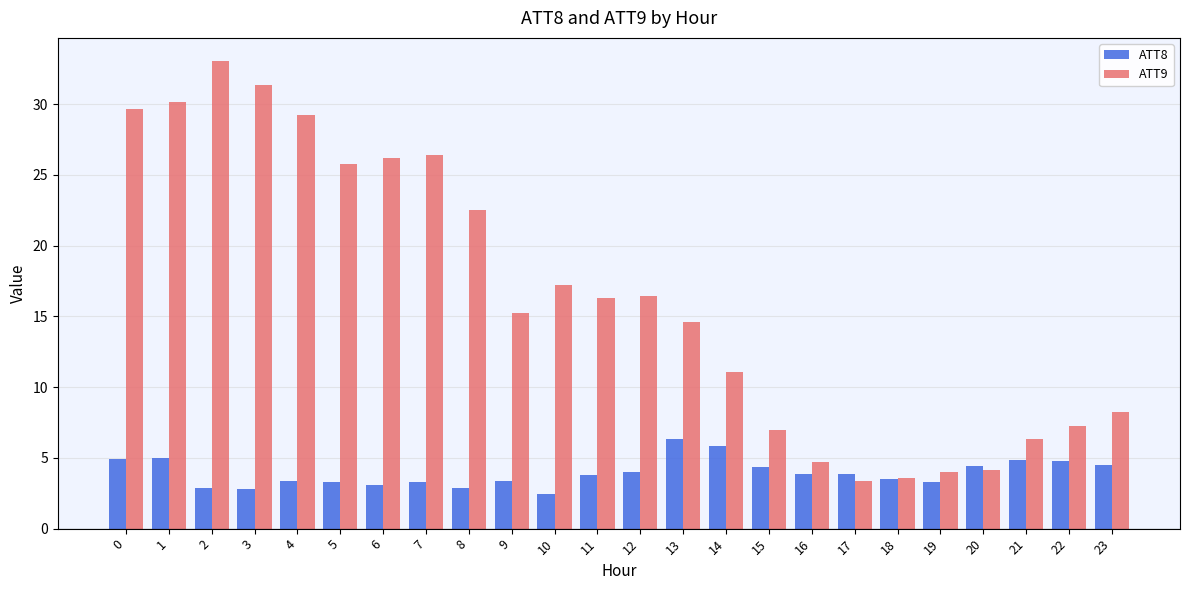

List the series in order of their overall mean, highest first.

ATT9, ATT8